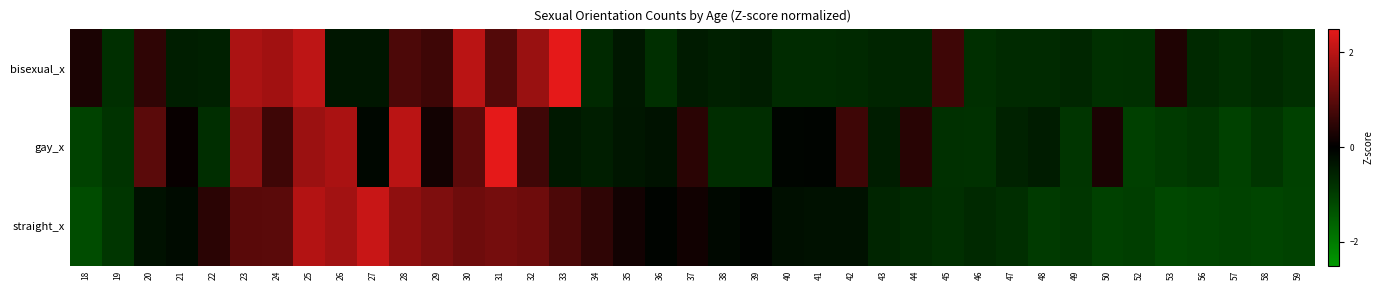

Count the number of categories in the chart.

39